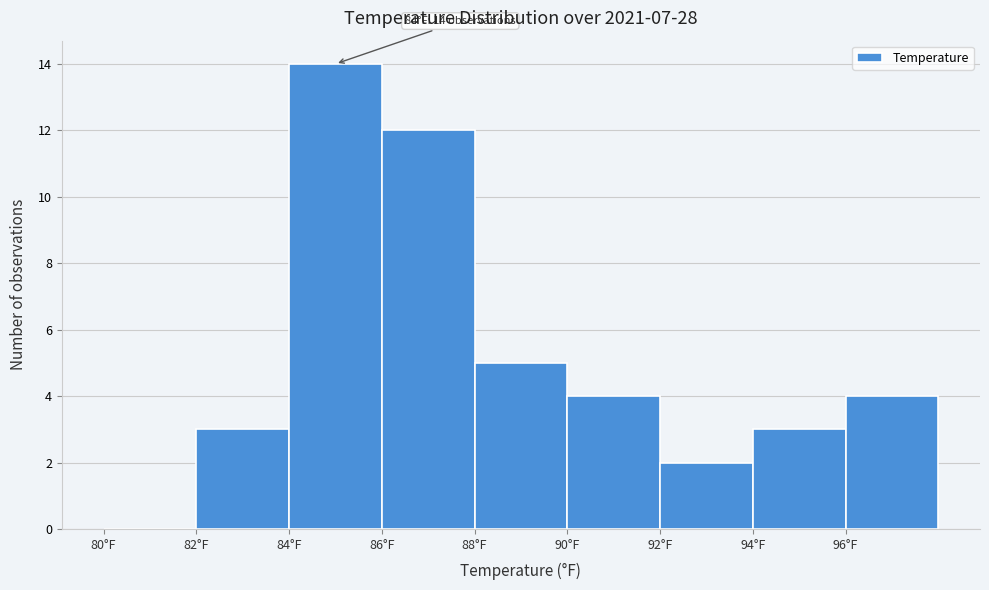

Which range on the x-axis has the tallest bar?

84 to 86